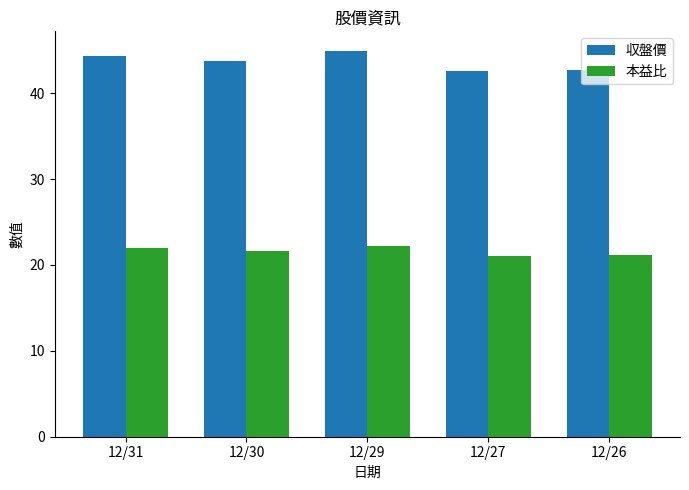

Rank the series at 12/30 from highest to lowest value.

収盤價, 本益比